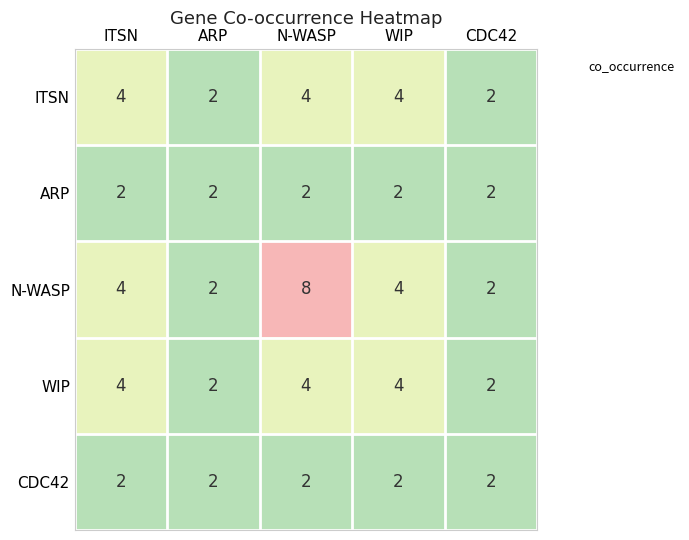

Which series has the largest range (max minus min)?

N-WASP